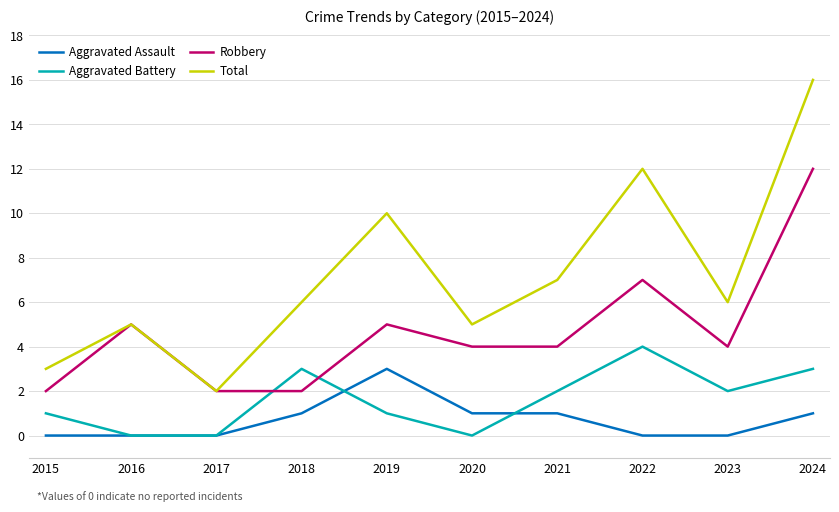

What is the total value across all series at 2019?

19